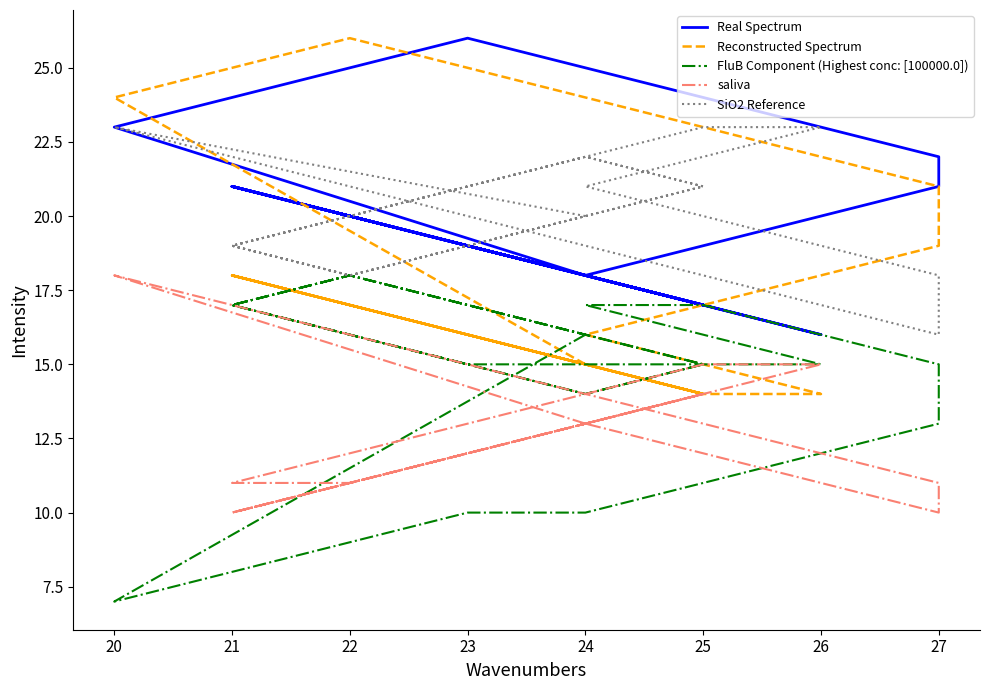

Count the SiO2 Reference values in the range 19 to 21.

24